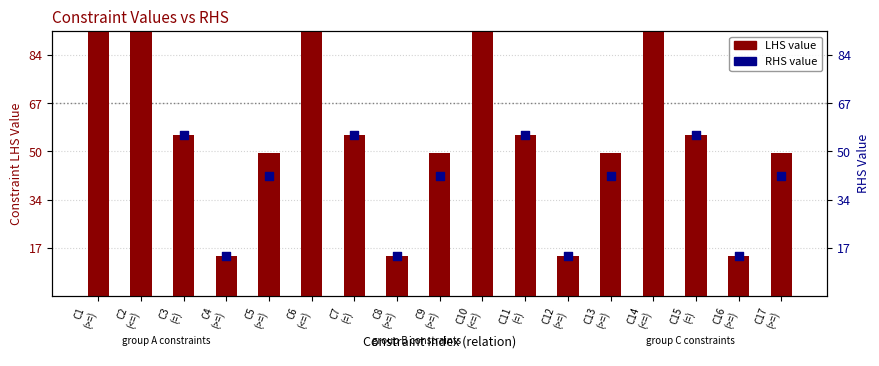

At how many categories does at least one series exceed 0?

17